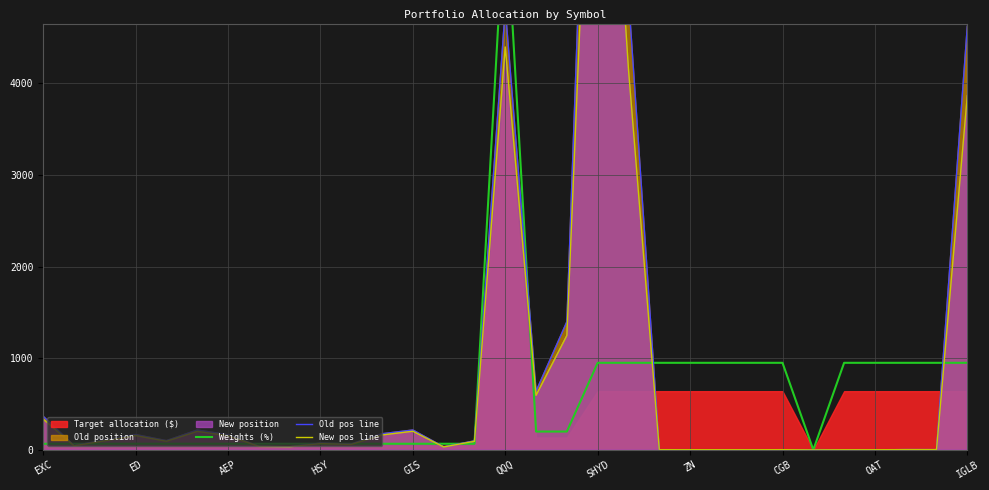

Where is the first local maximum for Old pos line?

ED